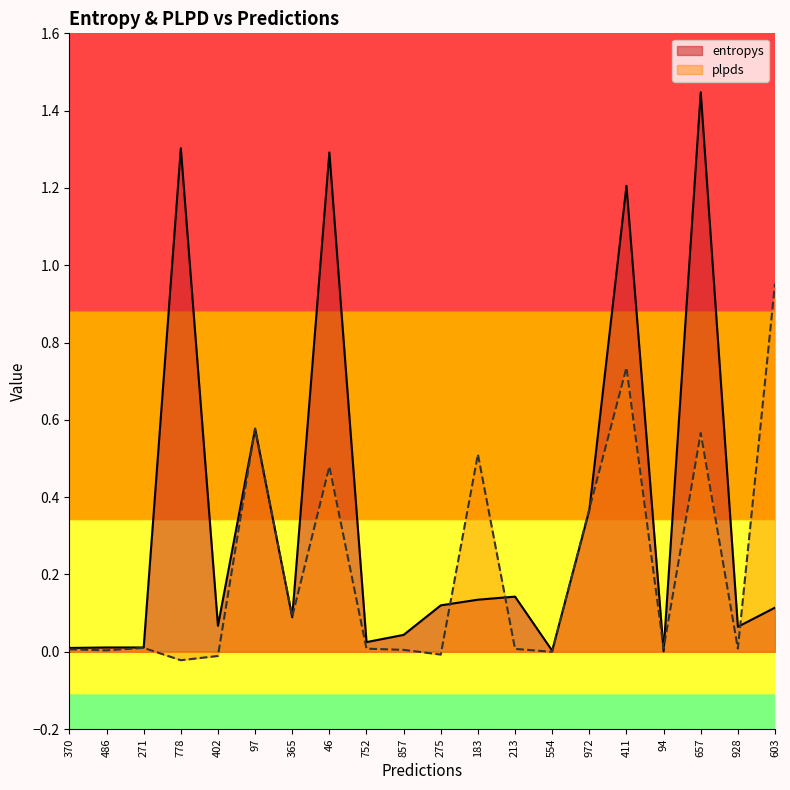

What is the label of the 10th point from the right?

275